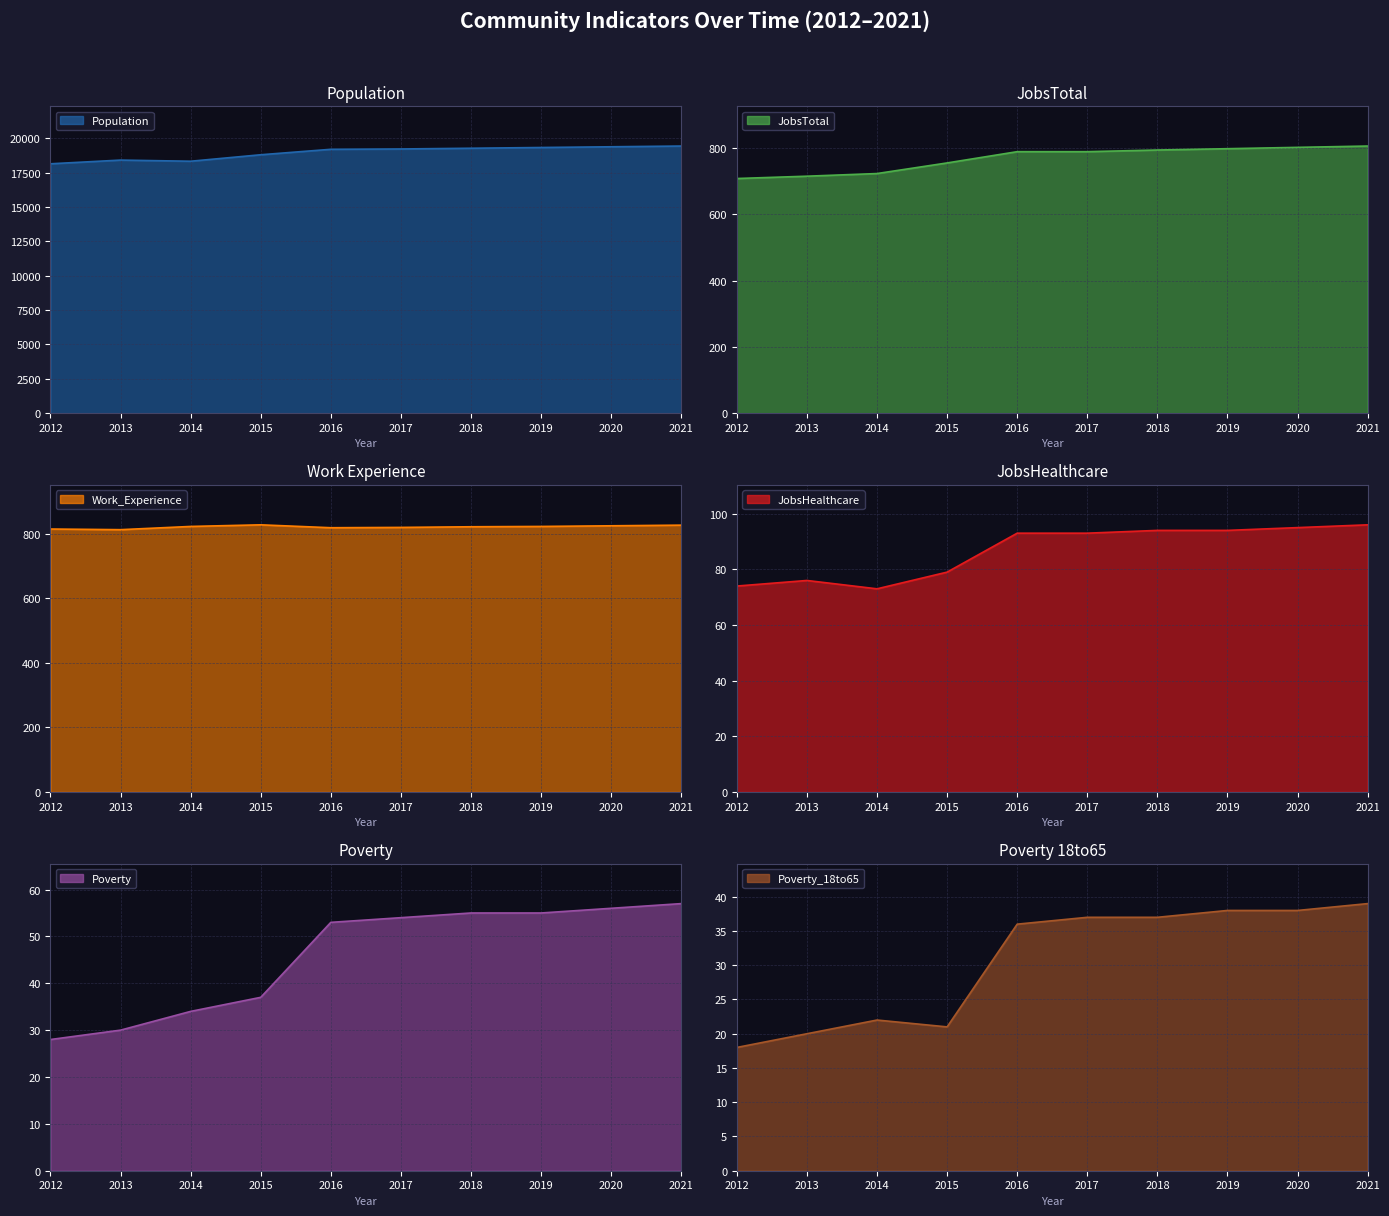

What is the value of the Population point at the 4th from the left?

18799